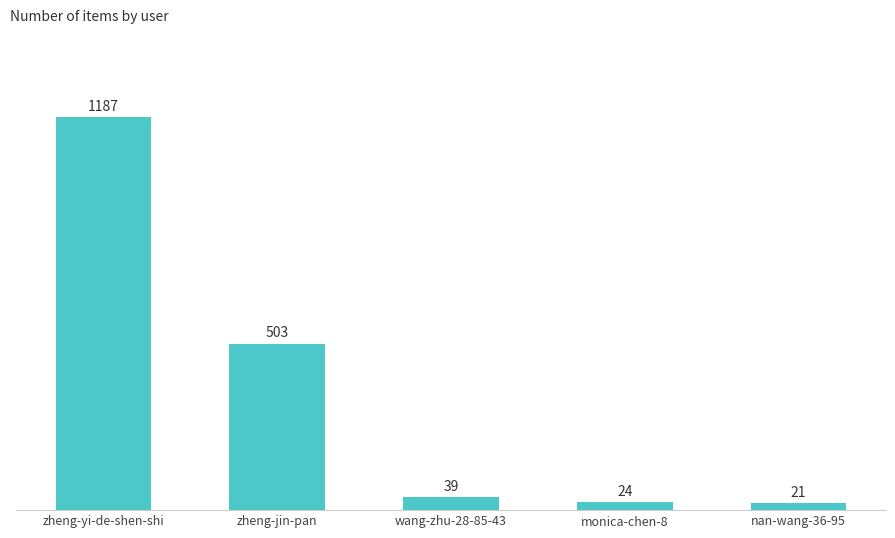

What is the greatest value displayed?

1187